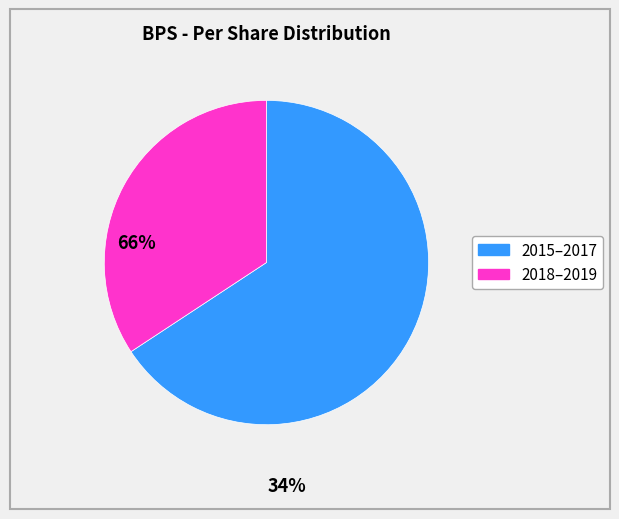

Is there a majority slice in this chart?

Yes